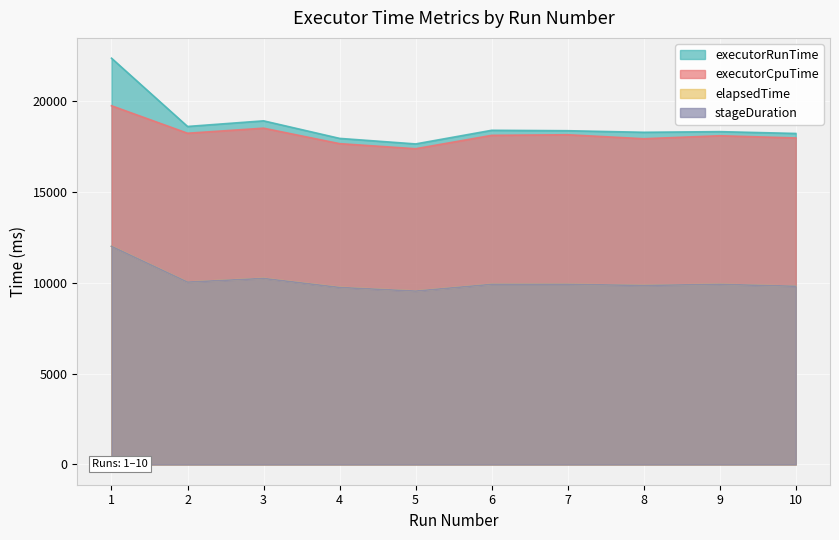

Does the chart display data point markers on the line(s)?

No